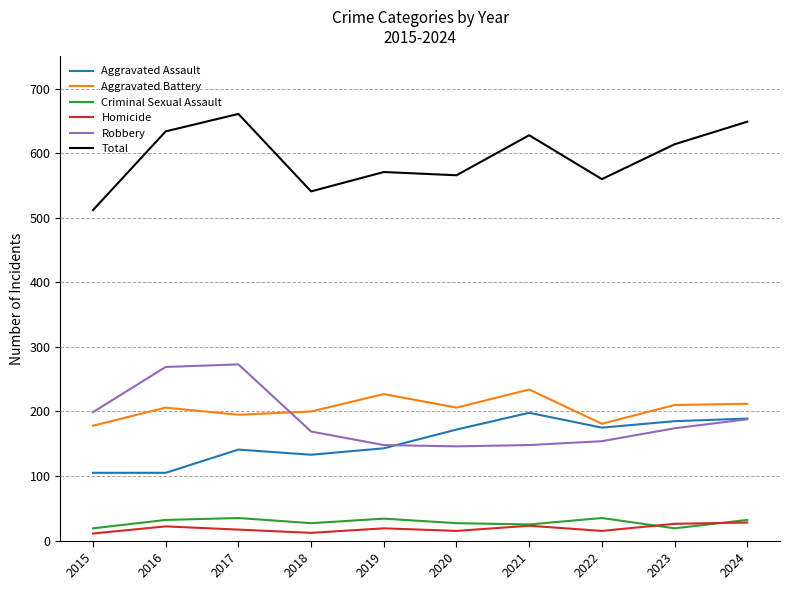

What is the spread (max minus min) of values at 2017?

644